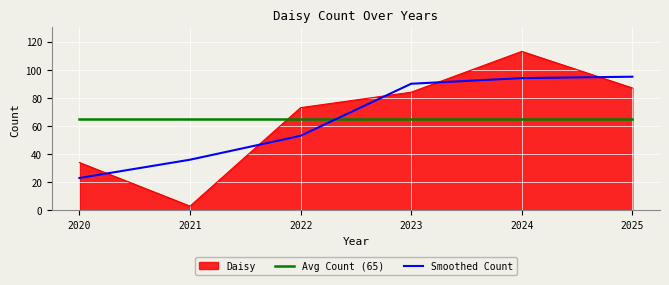

Is the value of Avg Count (65) at 2025 greater than the value of Smoothed Count at 2025?

No